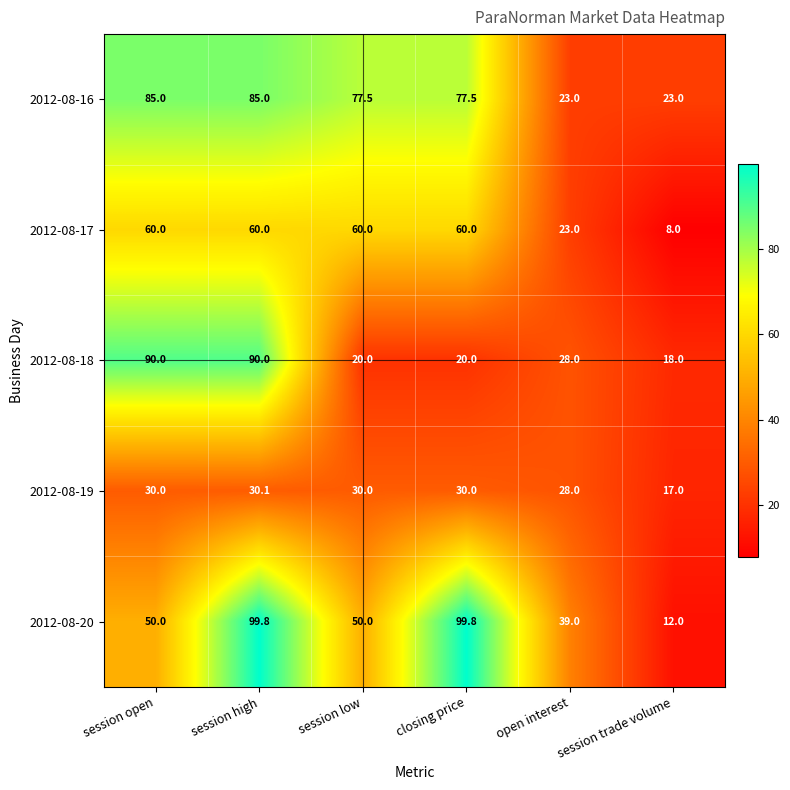

True or false: 2012-08-18 has a value of 18.4 at open interest.

False